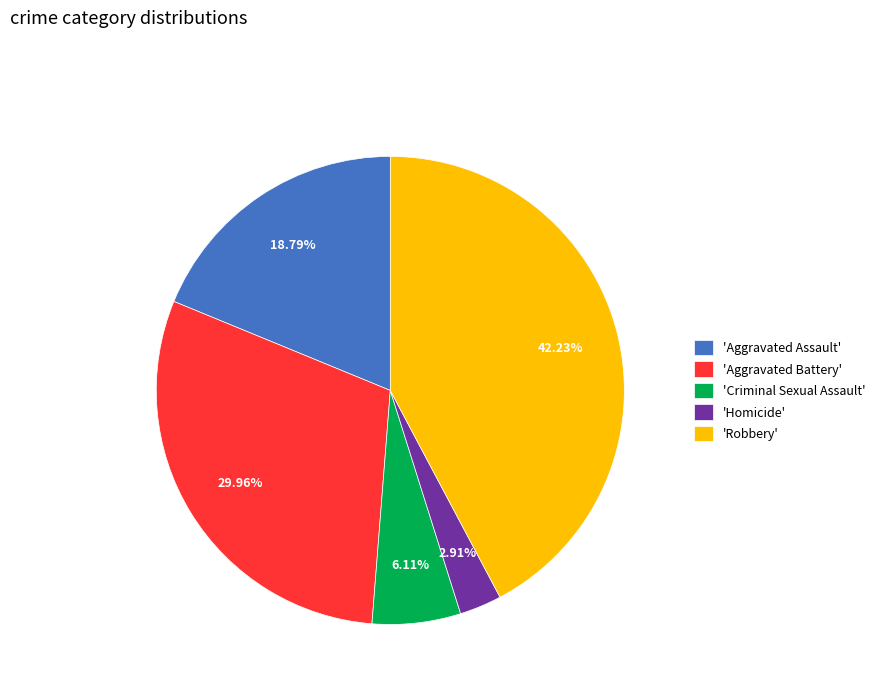

Rank the categories by value from lowest to highest.

'Homicide', 'Criminal Sexual Assault', 'Aggravated Assault', 'Aggravated Battery', 'Robbery'